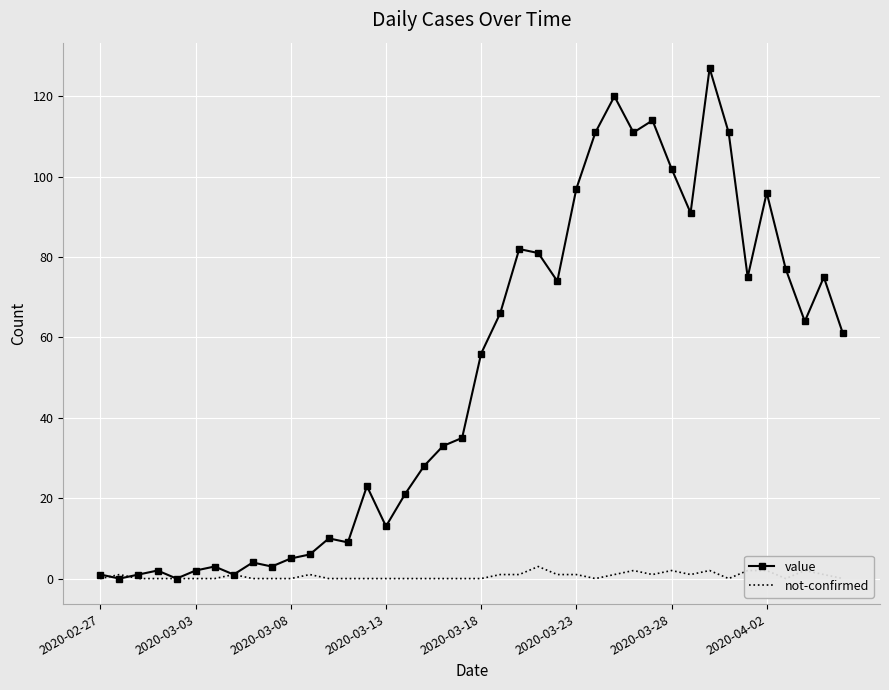

Where do not-confirmed and value first cross each other?

2020-02-27 and 2020-03-03